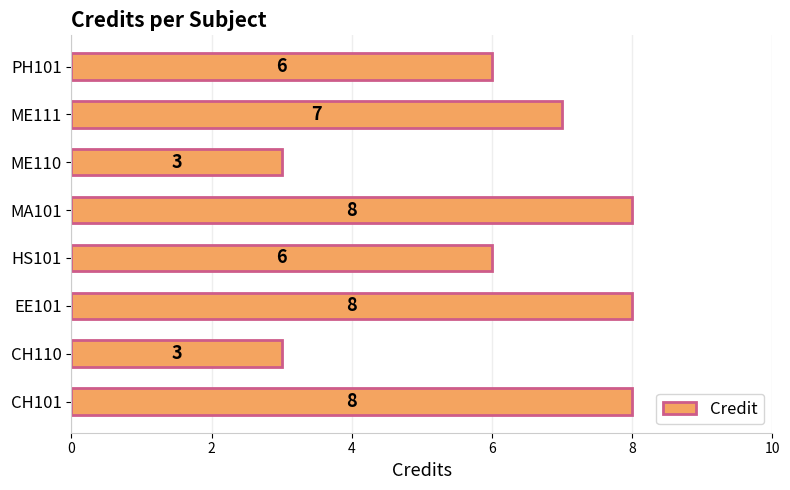

Count the values in the range 6 to 8.

6